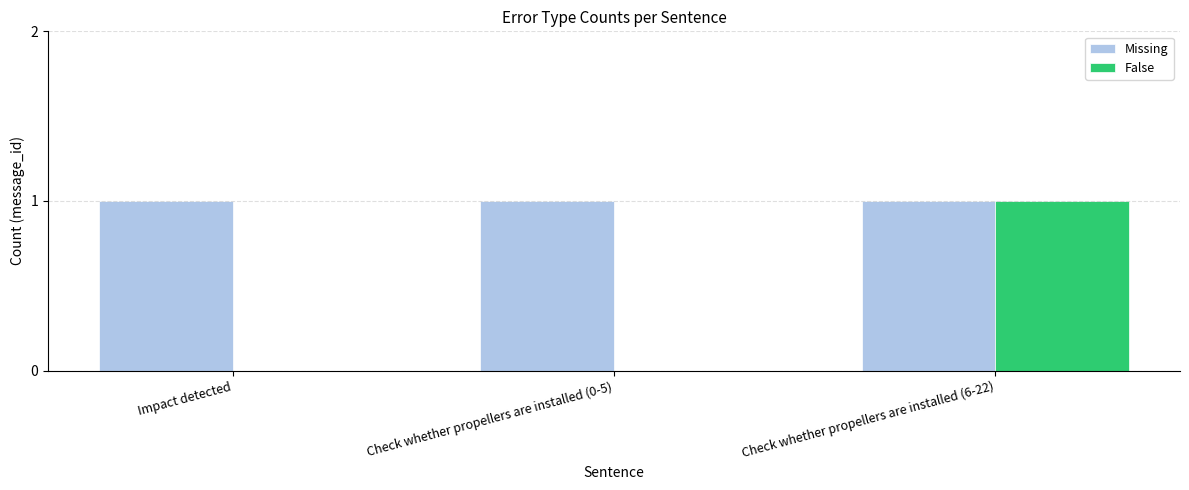

Reading right to left, extract all data points from this chart.

Missing: Check whether propellers are installed (6-22)=1	Check whether propellers are installed (0-5)=1	Impact detected=1
False: Check whether propellers are installed (6-22)=1	Check whether propellers are installed (0-5)=0	Impact detected=0